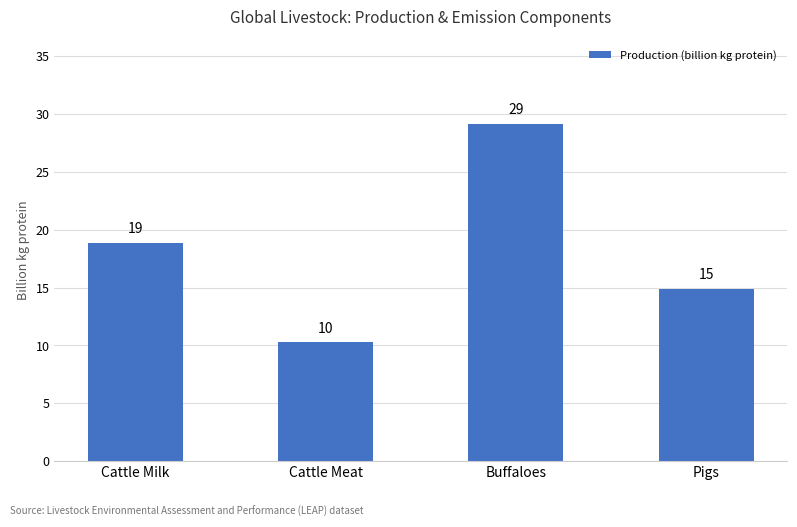

What is the value of the 1st bar from the left?

18.9